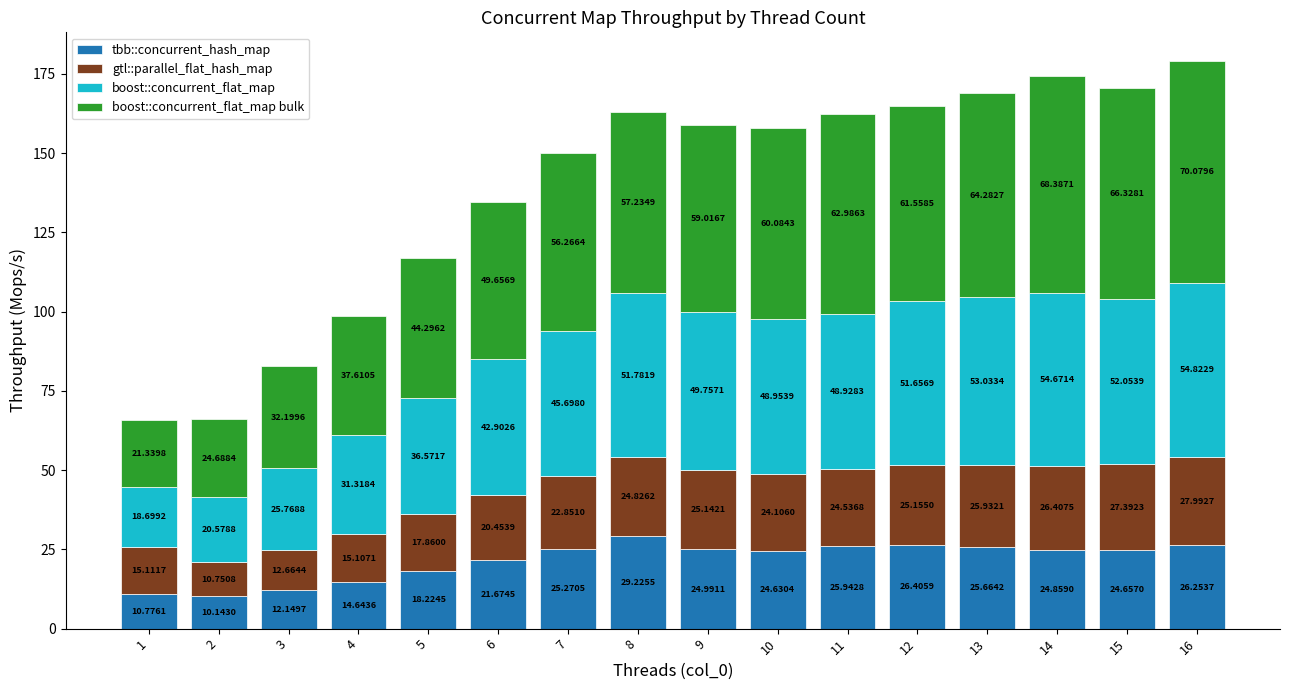

What is the total value across all series at 5?

117.0